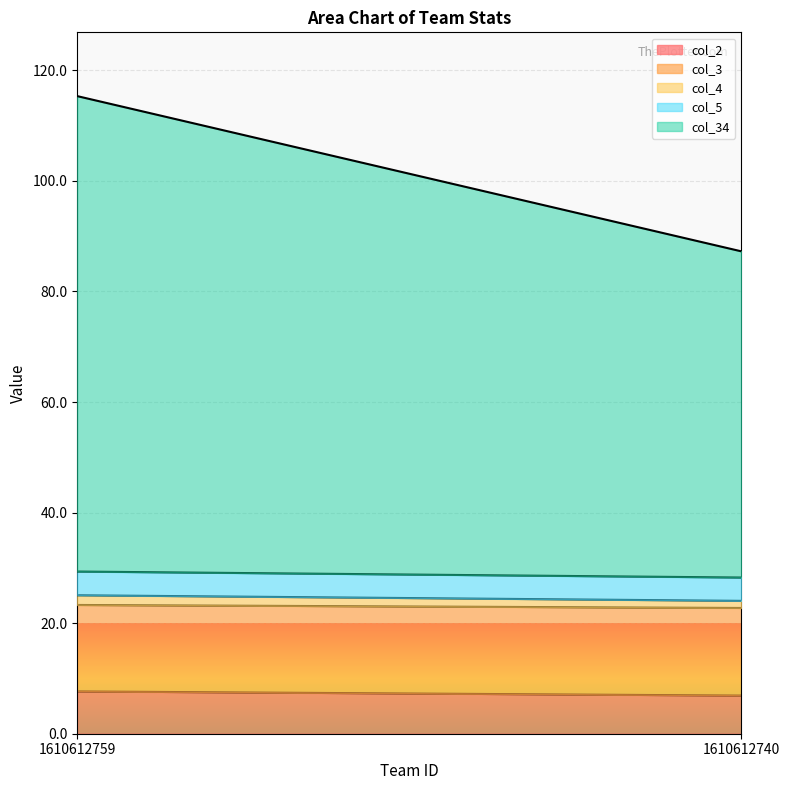

What is the difference between the maximum and minimum values in the col_2 series?

0.8